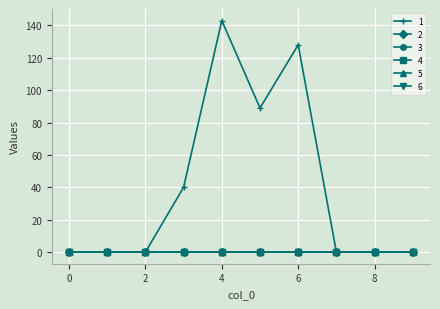

Which series has the largest range (max minus min)?

1